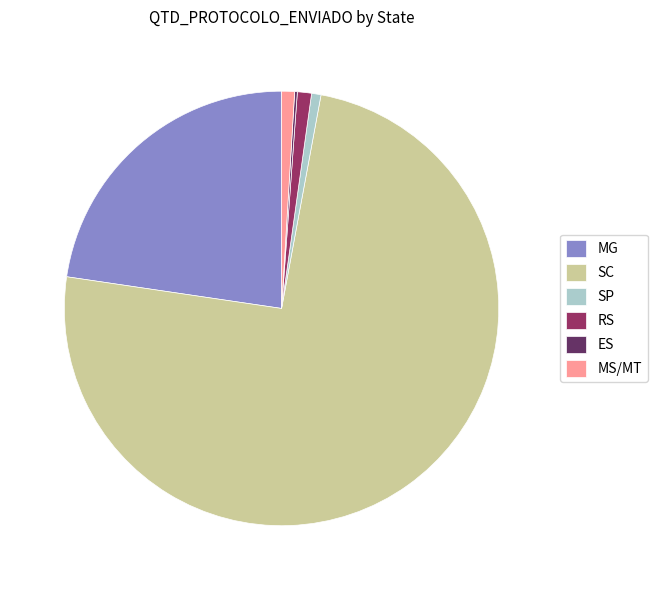

Do SC and MS/MT together represent more than half of the pie?

Yes